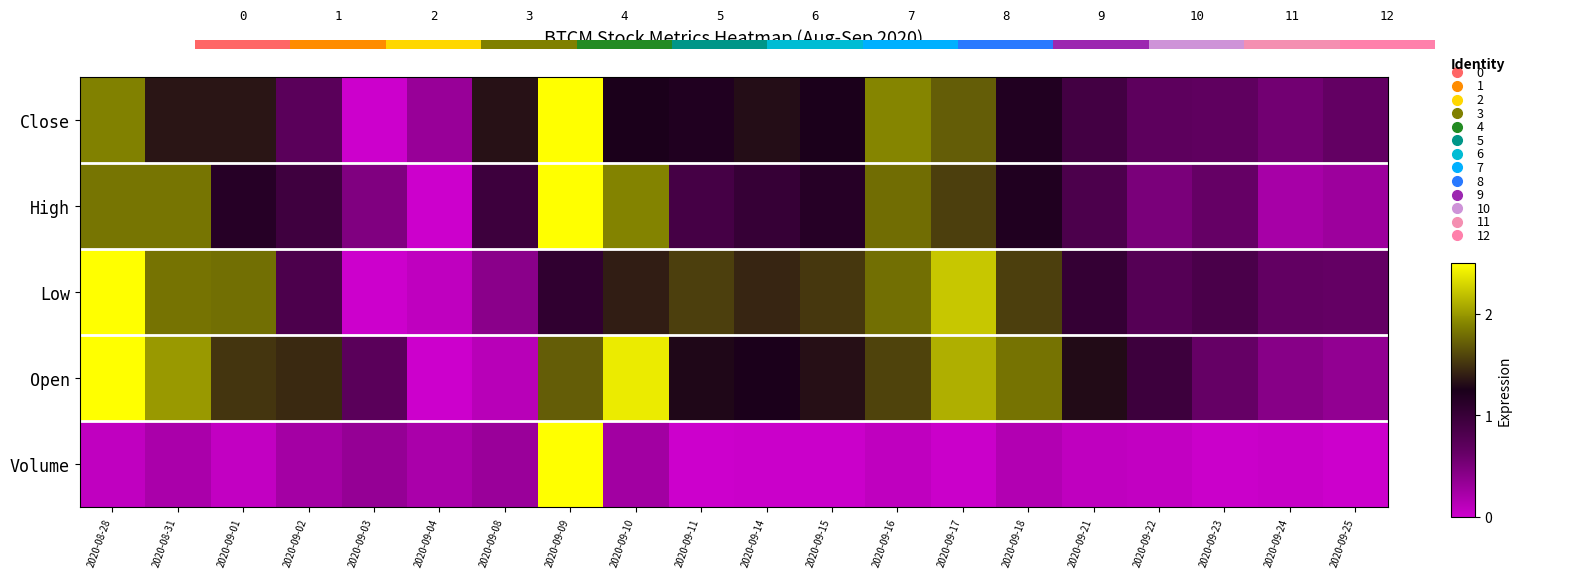

What is the greatest value displayed?

2.5